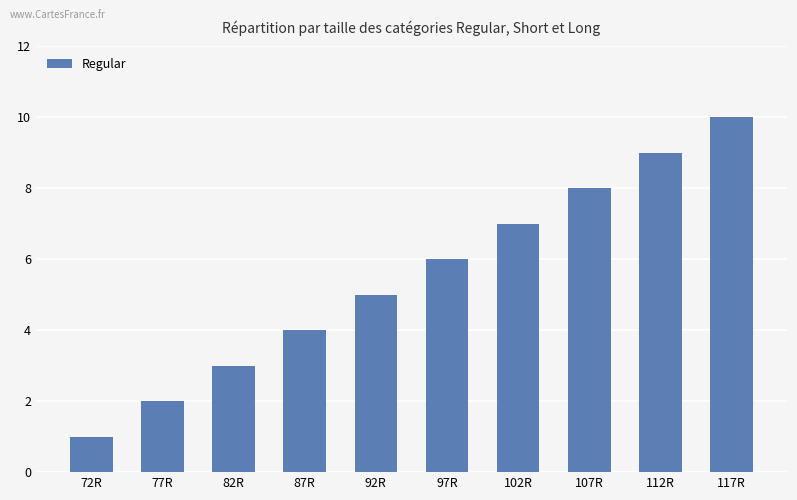

Rank the categories by value from lowest to highest.

72R, 77R, 82R, 87R, 92R, 97R, 102R, 107R, 112R, 117R